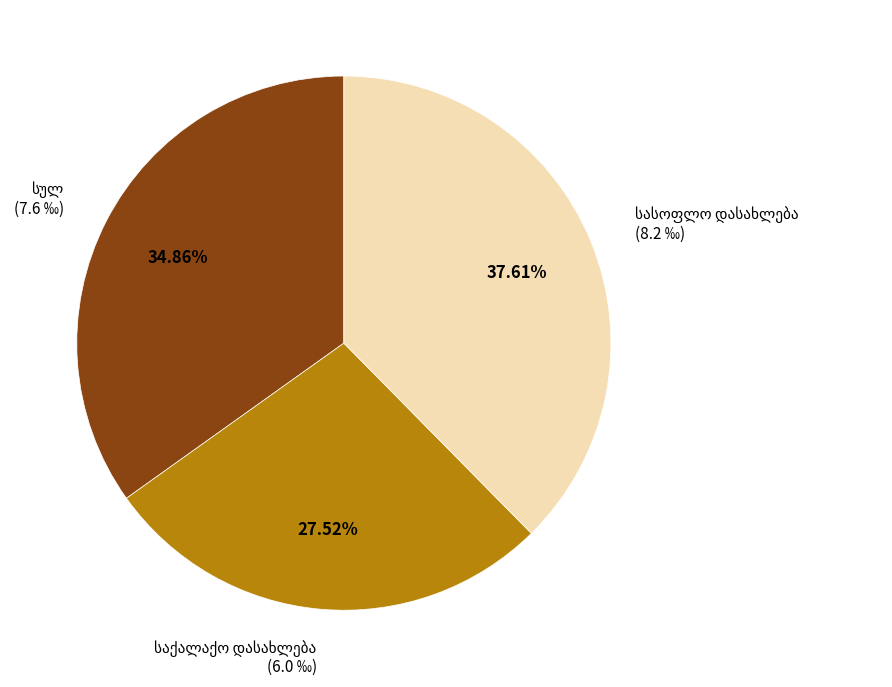

To the nearest percent, what is the difference between the largest and smallest slice percentages?

10%